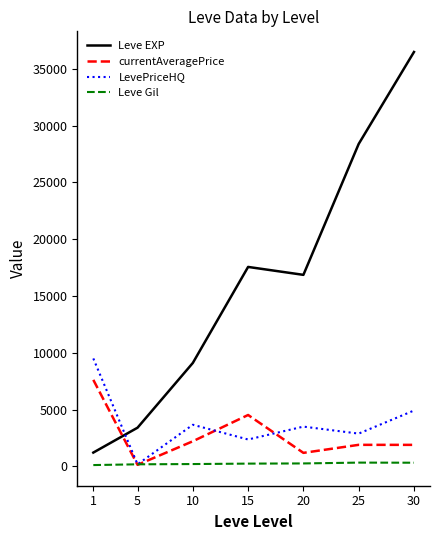

Rank the series by their maximum value, from highest to lowest.

Leve EXP, LevePriceHQ, currentAveragePrice, Leve Gil